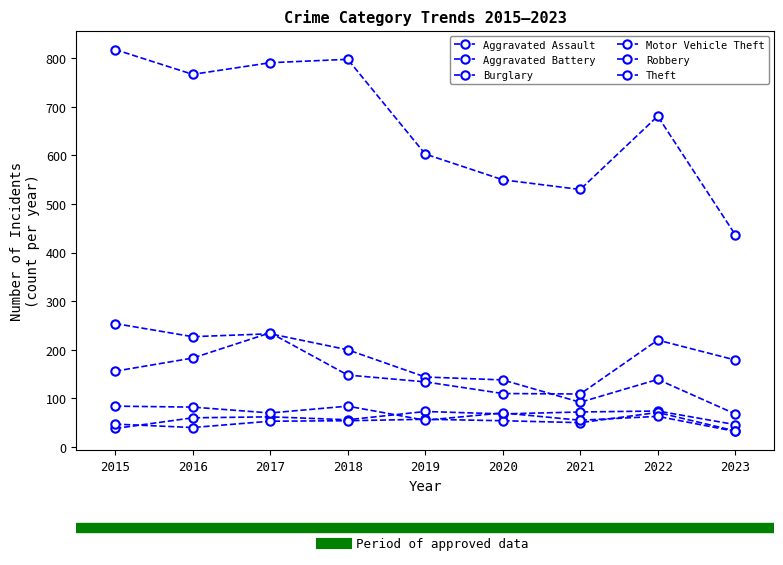

How many times do Robbery and Aggravated Battery cross each other?

3